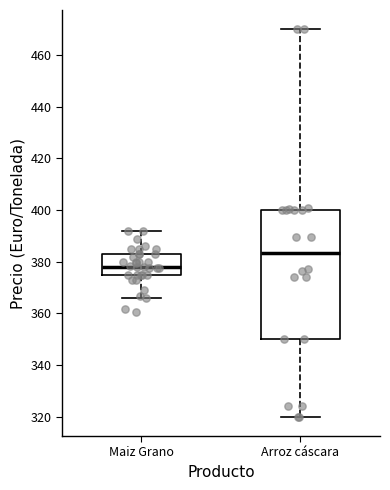

Comparing the boxes themselves (not the whiskers), which one is the tallest?

Arroz cáscara